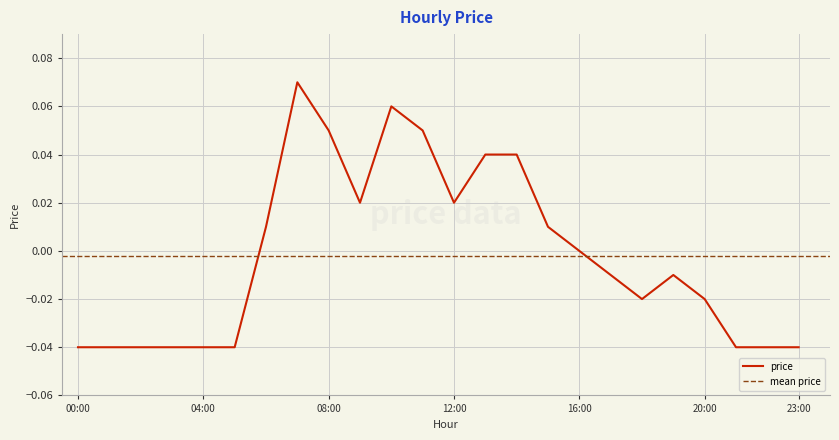

Reading left to right, transcribe all the data shown in this chart.

-0.0	-0.0	-0.0	-0.0	-0.0	-0.0	0.0	0.1	0.1	0.0	0.1	0.1	0.0	0.0	0.0	0.0	0.0	-0.0	-0.0	-0.0	-0.0	-0.0	-0.0	-0.0